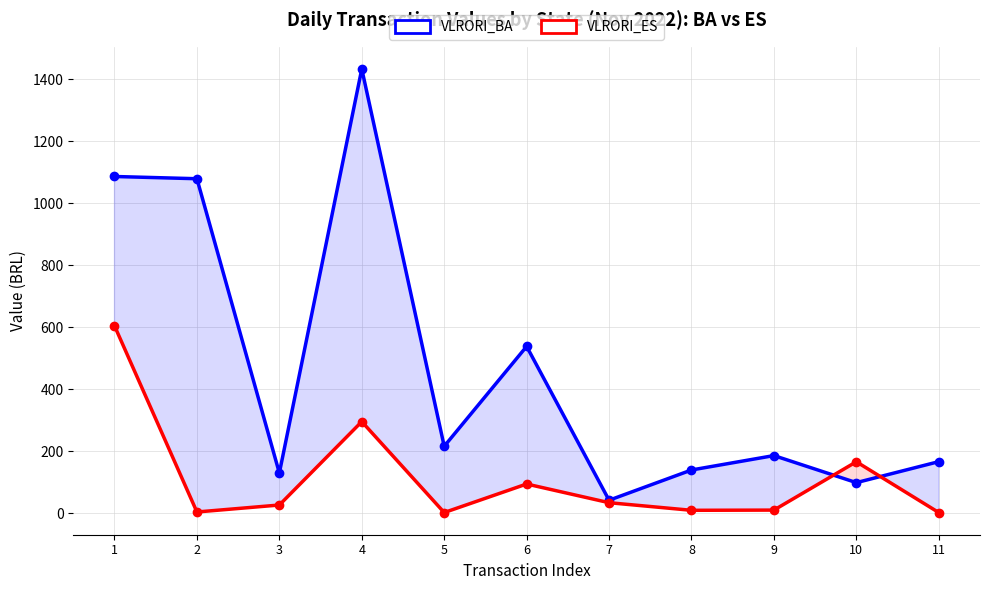

Which category has the highest value in the VLRORI_ES series?

1